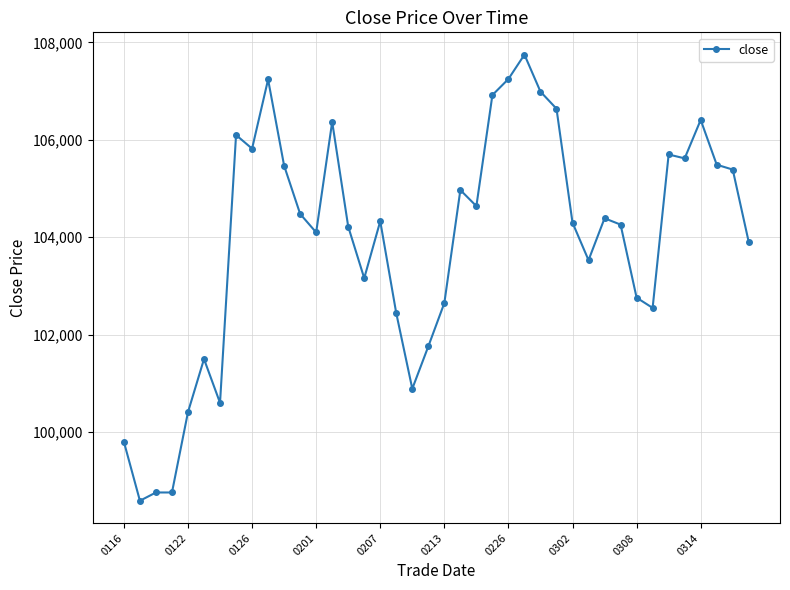

What is the average value?

103923